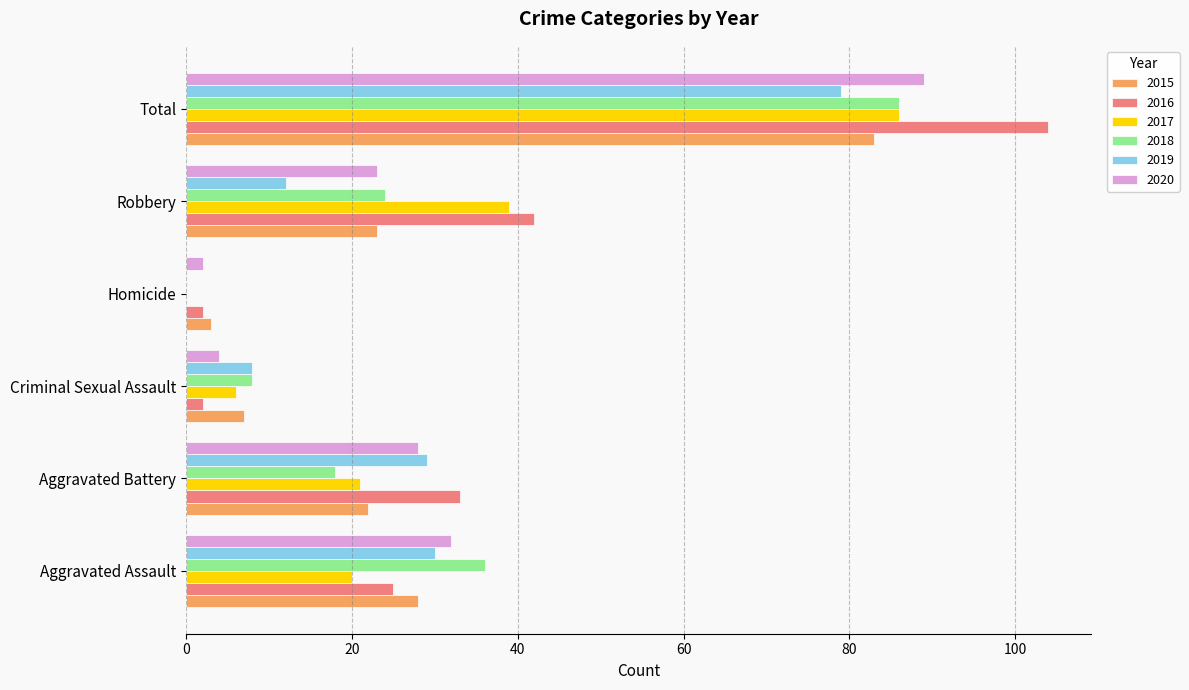

Which series changed the most between Homicide and Robbery?

2016